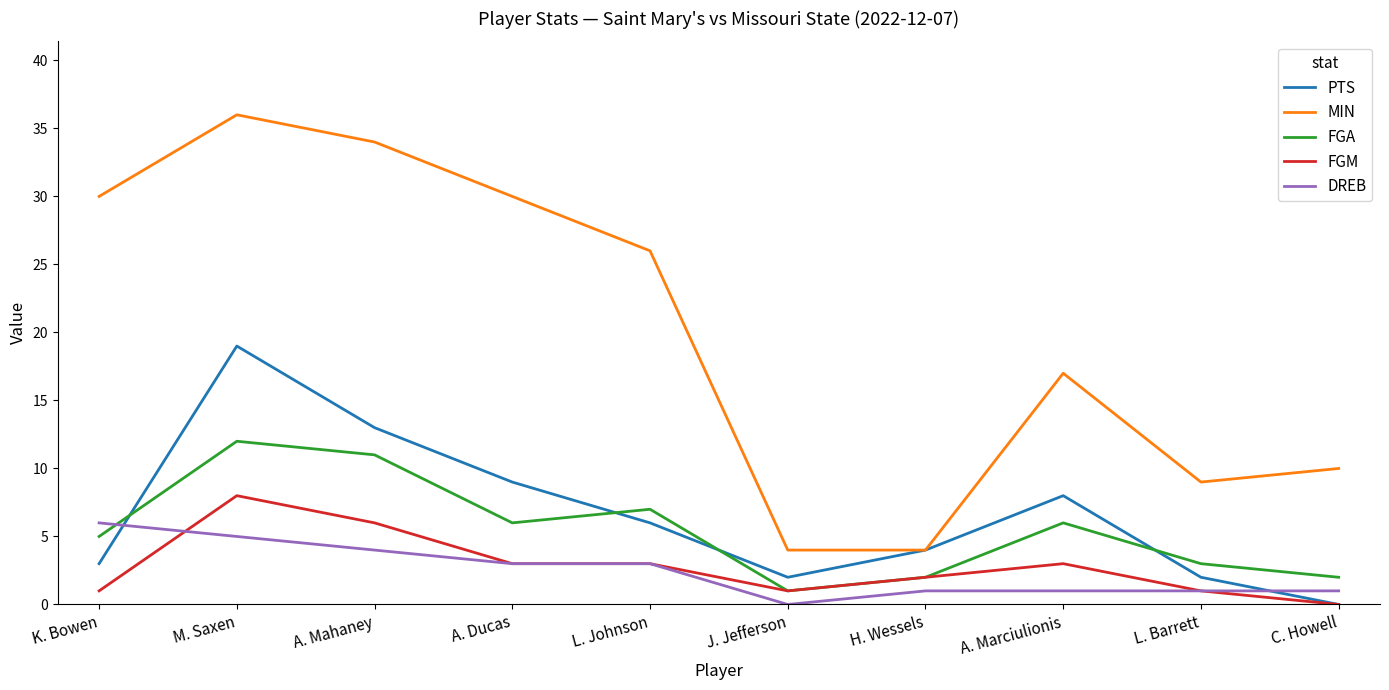

True or false: MIN and FGM intersect in this chart.

False